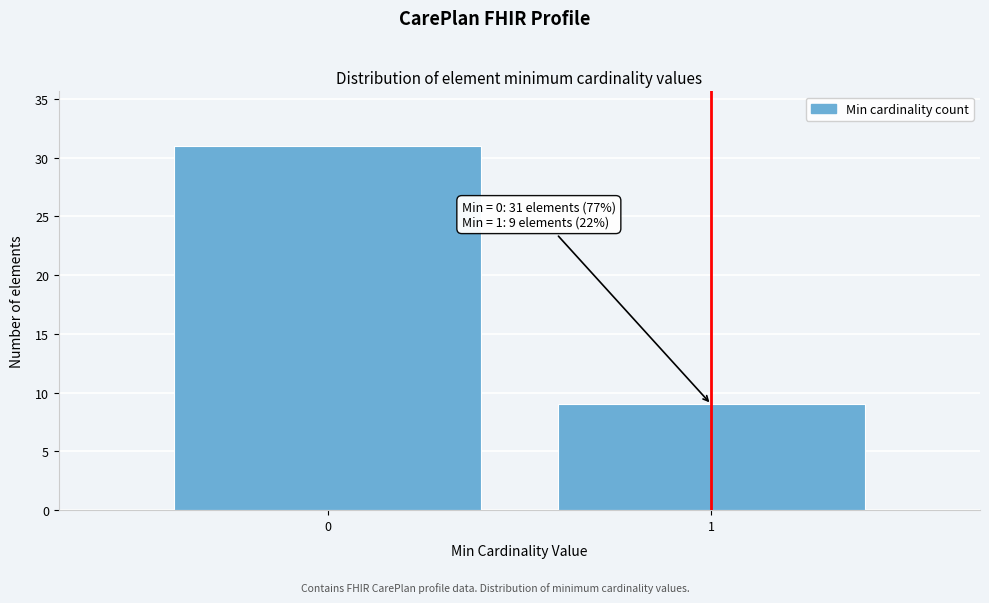

Reading left to right, list all the values displayed in this chart.

31	9